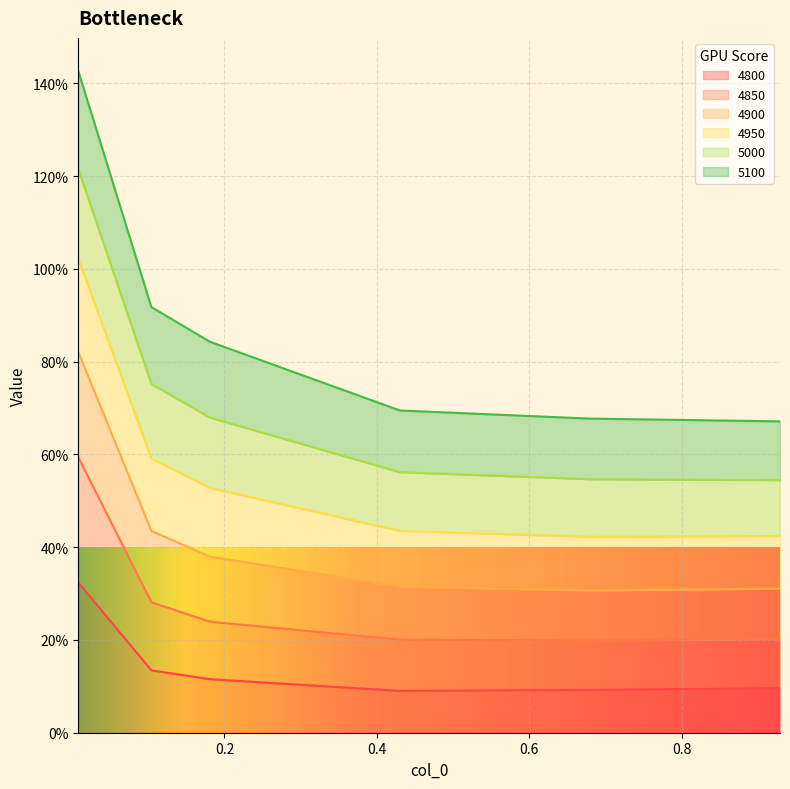

True or false: 4850 has more than 2 interior local peaks.

False